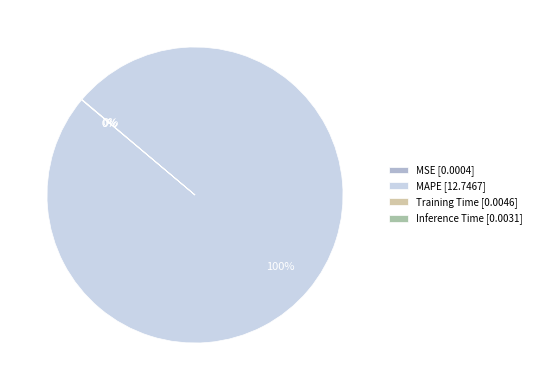

What percentage is the MAPE [12.7467] slice, to the nearest percent?

100%